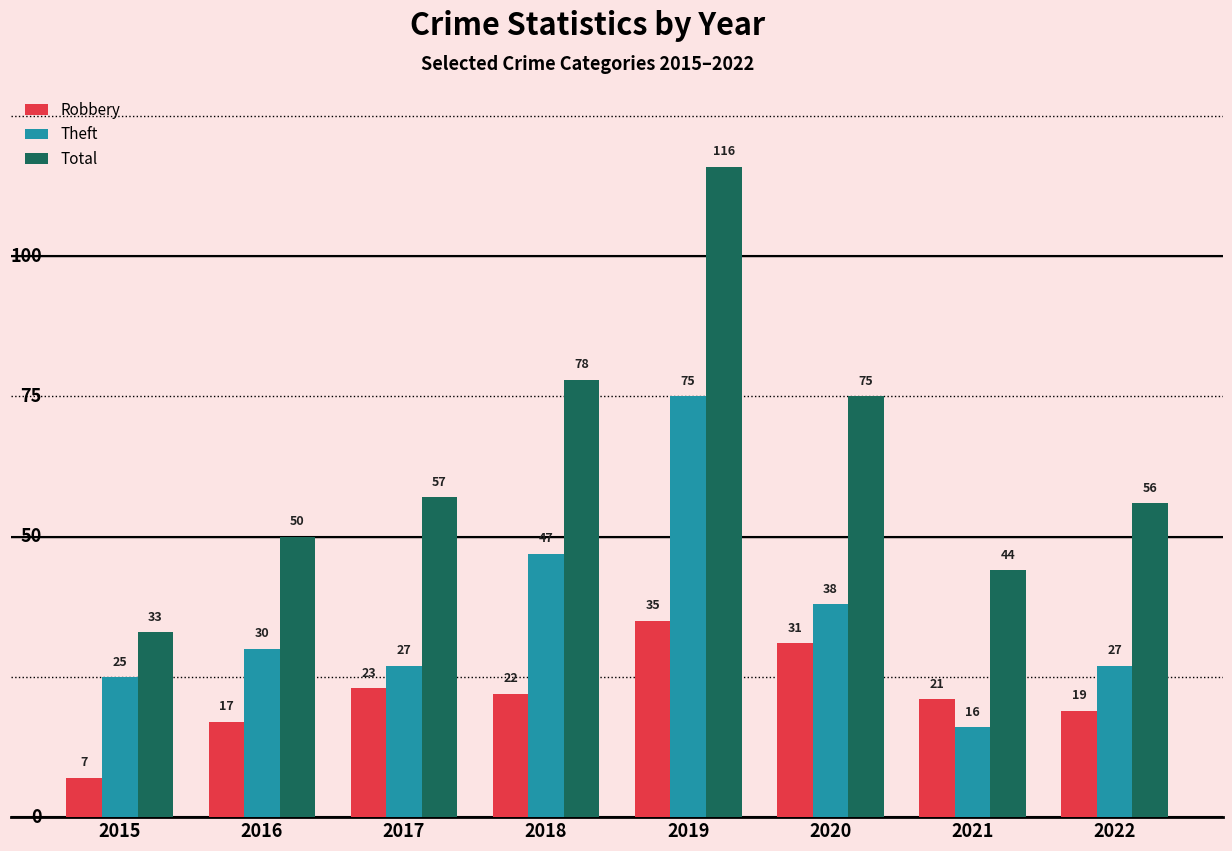

At which category does the chart reach its peak across all series?

2019